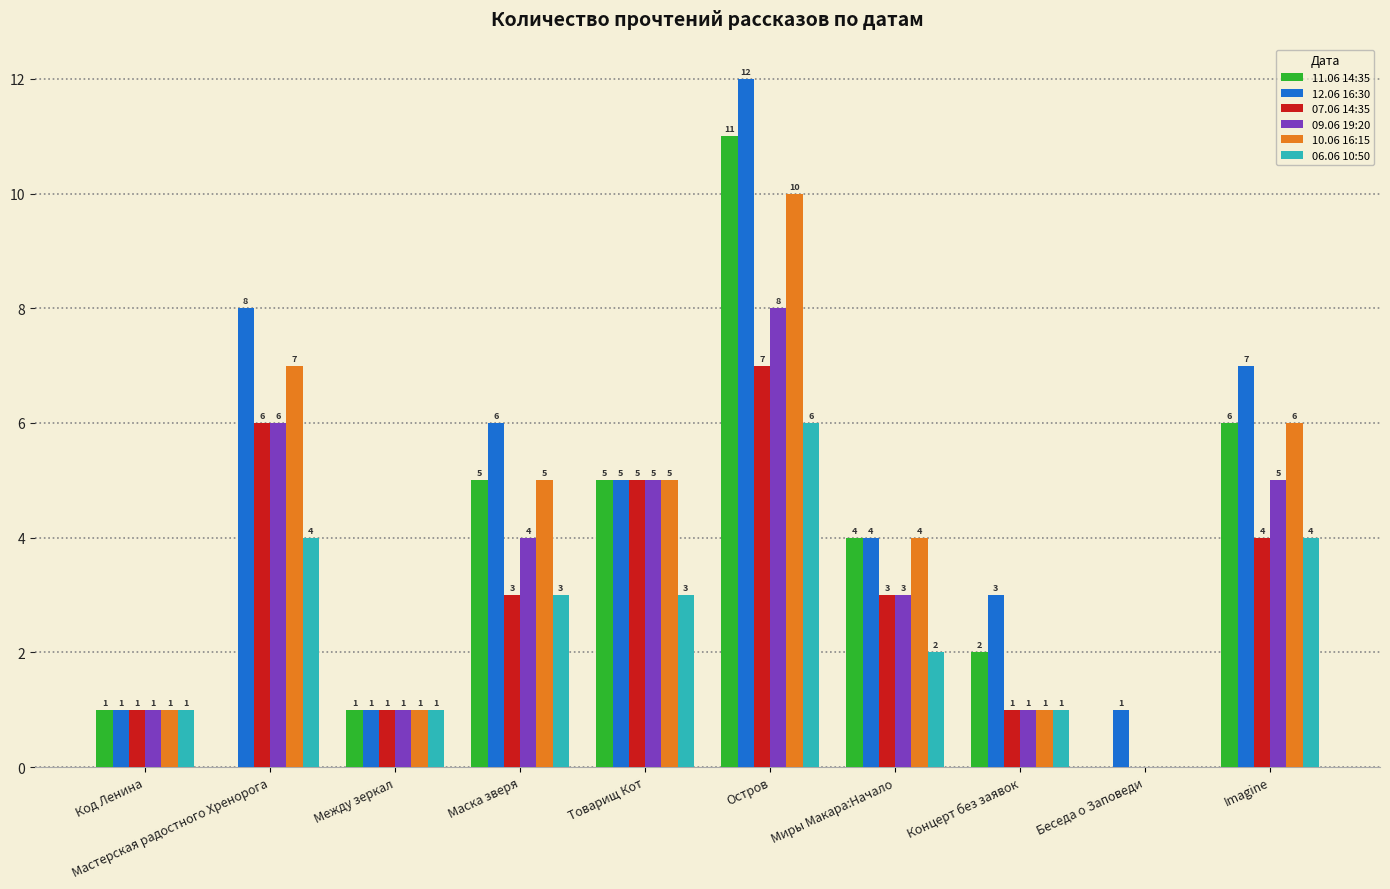

What is the spread (max minus min) of values at Миры Макара:Начало?

2